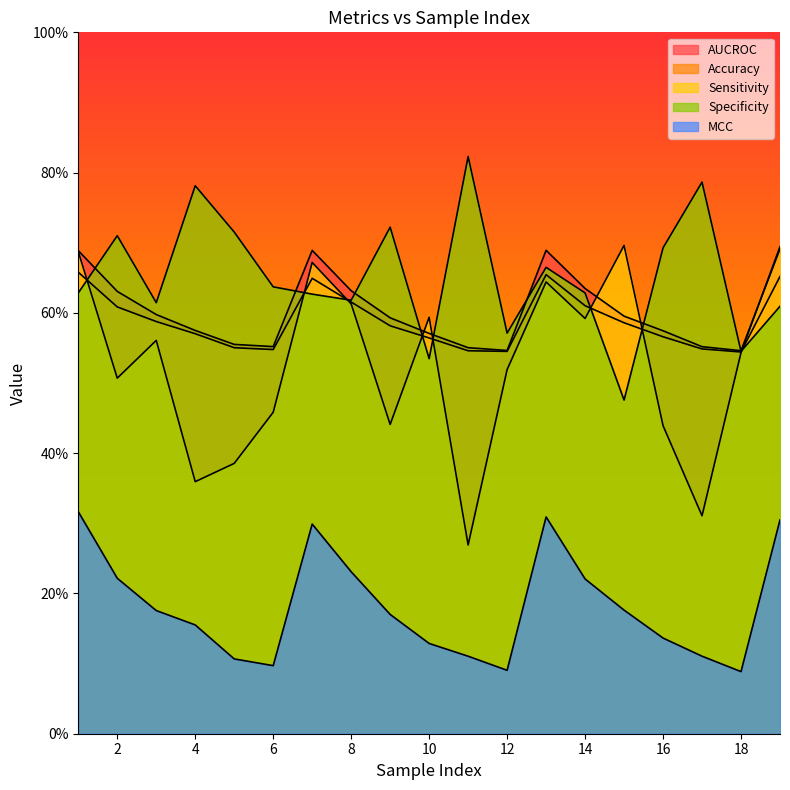

What is the difference between the second highest and minimum values in the AUCROC series?

0.1